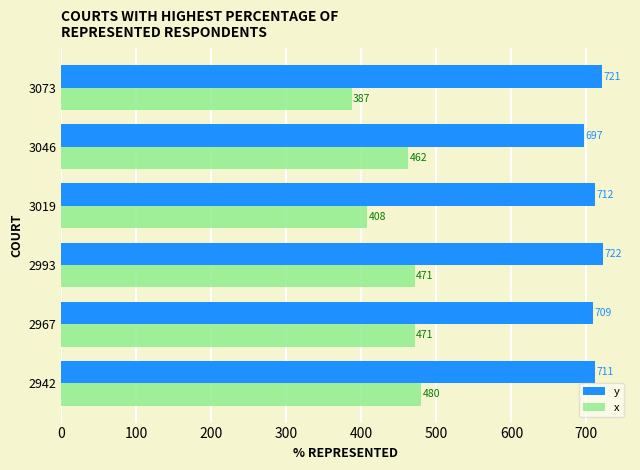

What are all the series names shown in the legend?

y, x